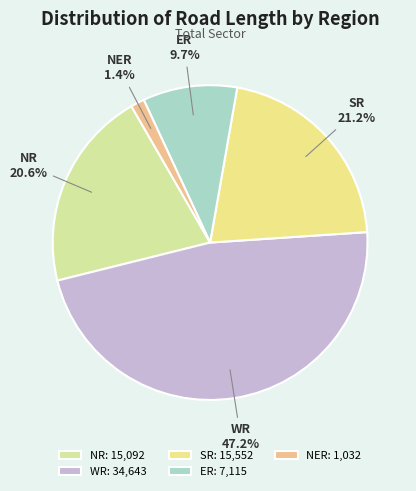

Is the sum of SR and NR greater than half?

No